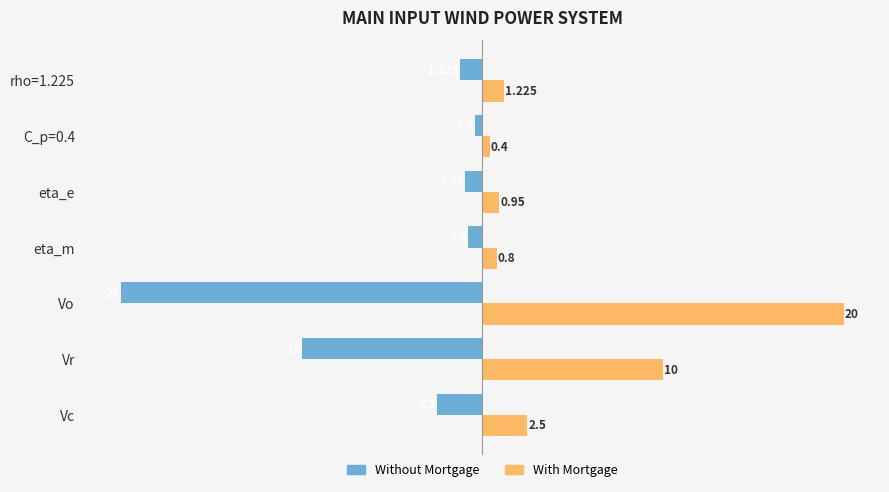

Rank the series by their average value, from lowest to highest.

Without Mortgage, With Mortgage